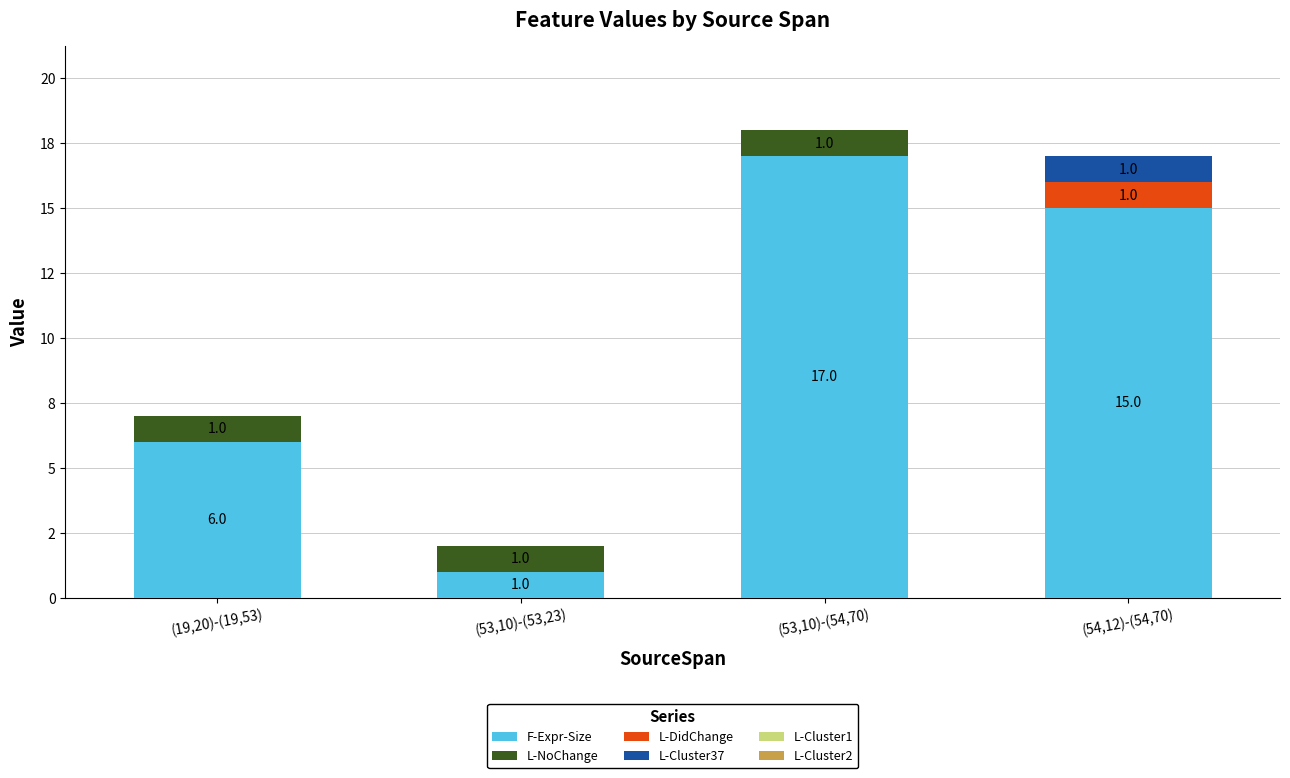

At which category is the sum across all series the highest?

(53,10)-(54,70)